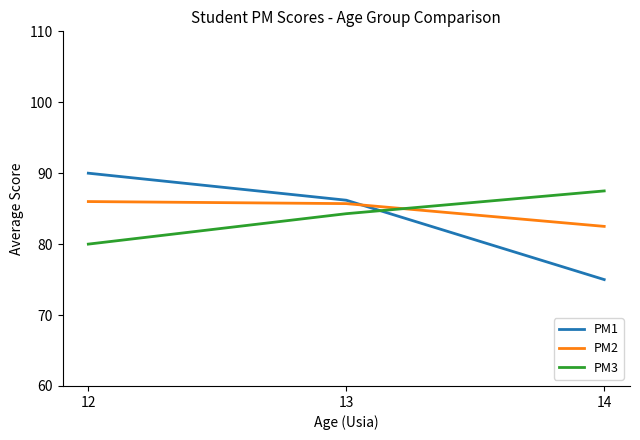

The PM2 series shows 56.6 at 13. True or false?

False